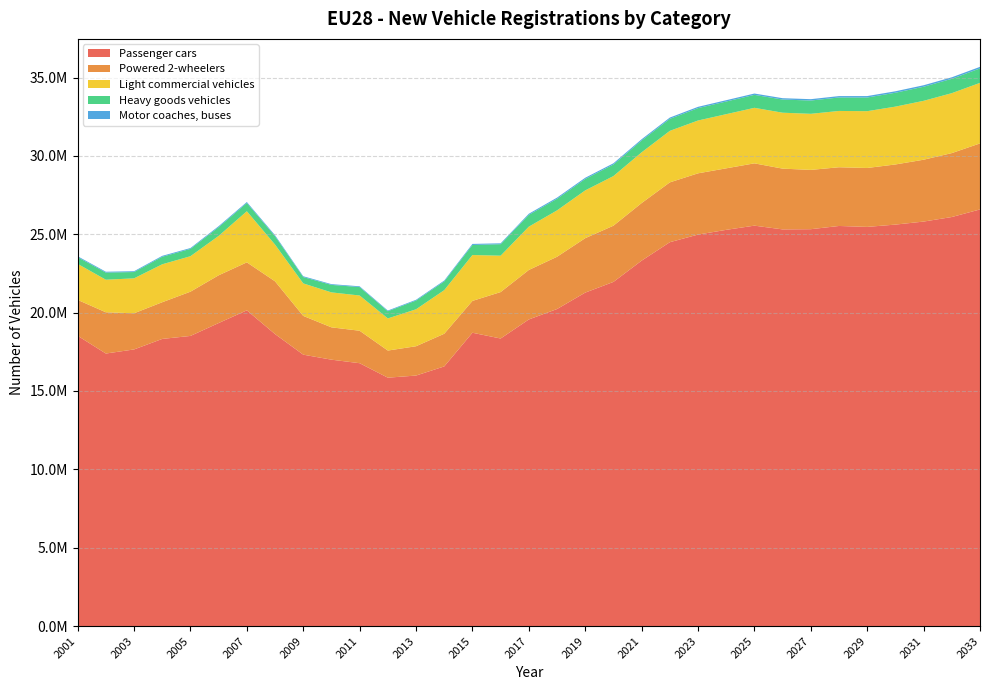

Reading left to right, extract all data points from this chart.

Passenger cars: 2001=18521813	2002=17388835	2003=17649925	2004=18320870	2005=18511686	2006=19334425	2007=20144889	2008=18629316	2009=17316596	2010=16996810	2011=16771608	2012=15847684	2013=15983455	2014=16565850	2015=18714984	2016=18346900	2017=19562418	2018=20227760	2019=21275972	2020=21957902	2021=23314325	2022=24491766	2023=24978410	2024=25280751	2025=25548270	2026=25308521	2027=25321733	2028=25527745	2029=25468932	2030=25615485	2031=25808093	2032=26098812	2033=26582530
Powered 2-wheelers: 2001=2289402	2002=2632014	2003=2307391	2004=2341697	2005=2823246	2006=3046514	2007=3061977	2008=3366691	2009=2473581	2010=2062910	2011=2071624	2012=1731038	2013=1870592	2014=2084896	2015=2031962	2016=2963513	2017=3158006	2018=3335023	2019=3472292	2020=3587256	2021=3674552	2022=3817430	2023=3907834	2024=3924663	2025=3974832	2026=3877419	2027=3783596	2028=3746441	2029=3758825	2030=3836741	2031=3946544	2032=4078803	2033=4212921
Light commercial vehicles: 2001=2298811	2002=2077203	2003=2229061	2004=2420617	2005=2262797	2006=2512771	2007=3259943	2008=2342335	2009=2073334	2010=2230347	2011=2247306	2012=2049537	2013=2357106	2014=2781653	2015=2926545	2016=2320971	2017=2762388	2018=2958554	2019=3049545	2020=3165314	2021=3237392	2022=3286682	2023=3370320	2024=3455073	2025=3542962	2026=3568598	2027=3577839	2028=3592280	2029=3624302	2030=3690153	2031=3757399	2032=3824120	2033=3862169
Heavy goods vehicles: 2001=427284	2002=456654	2003=401906	2004=480295	2005=467674	2006=558185	2007=527802	2008=536529	2009=405250	2010=478882	2011=538216	2012=459412	2013=557404	2014=555750	2015=640914	2016=733967	2017=754692	2018=740066	2019=729638	2020=738461	2021=753932	2022=767366	2023=789803	2024=807962	2025=826603	2026=840150	2027=848318	2028=859204	2029=872483	2030=885982	2031=898701	2032=915286	2033=923456
Motor coaches, buses: 2001=58621	2002=53260	2003=52566	2004=58063	2005=53729	2006=62481	2007=61626	2008=62847	2009=50906	2010=47514	2011=49198	2012=44640	2013=49011	2014=56921	2015=68291	2016=54963	2017=70140	2018=73845	2019=76119	2020=78013	2021=79977	2022=80192	2023=82309	2024=83670	2025=84871	2026=85475	2027=86549	2028=88659	2029=90719	2030=93024	2031=95050	2032=96936	2033=99071